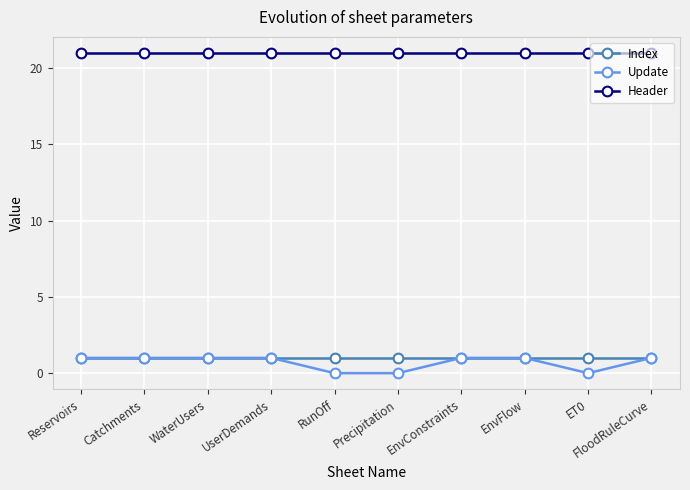

What is the difference between the highest and lowest values at RunOff?

21